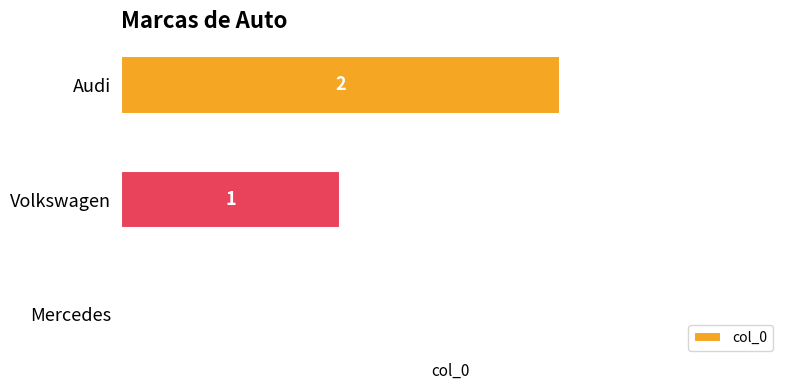

What is the sum of all values?

3